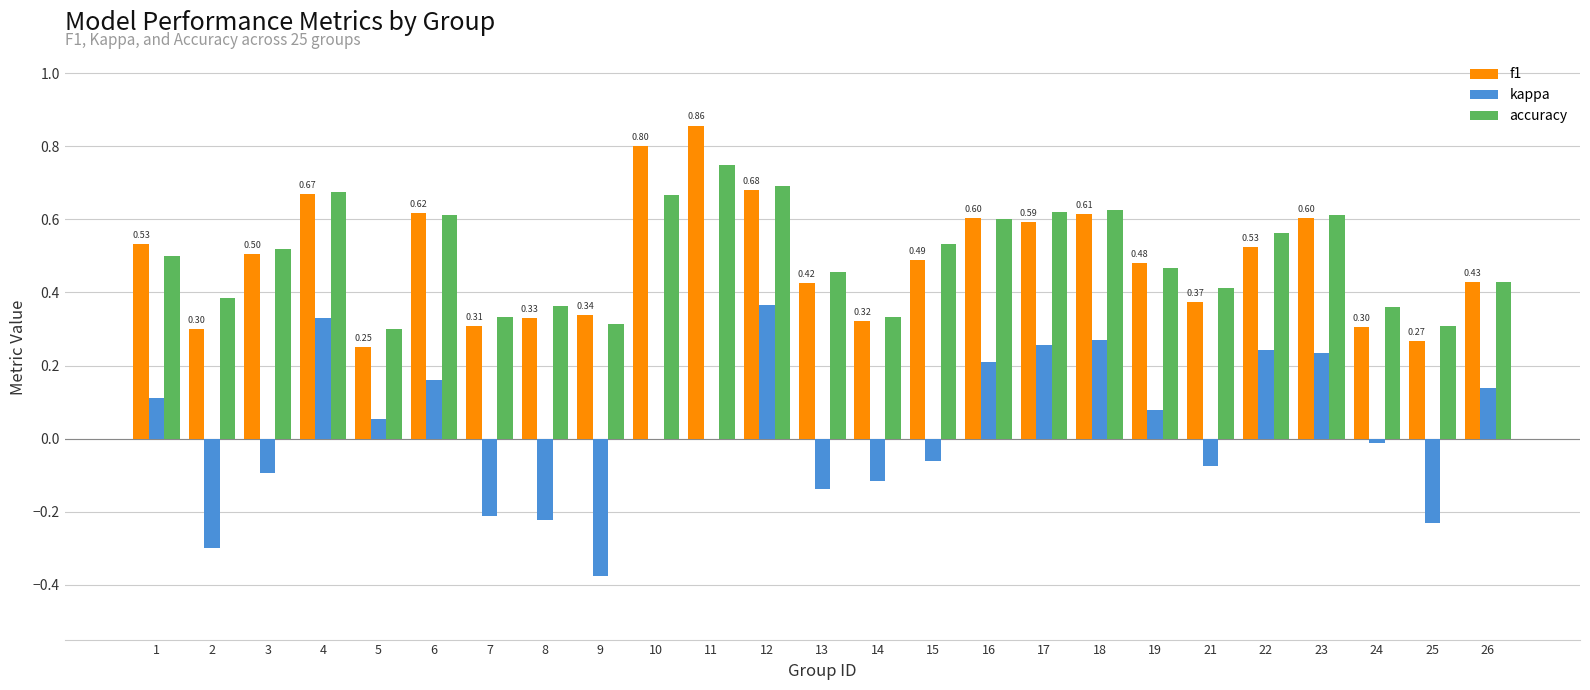

Is the value of f1 at 16 greater than the value of accuracy at 12?

No